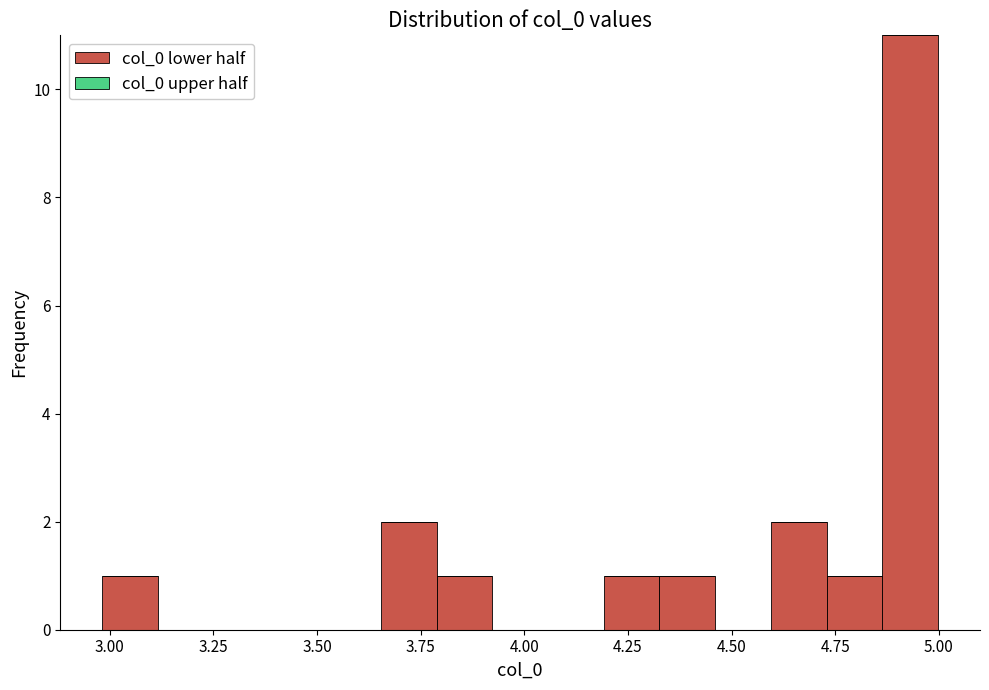

Read against the x-axis, roughly where is the centre of the tallest bar?

4.95